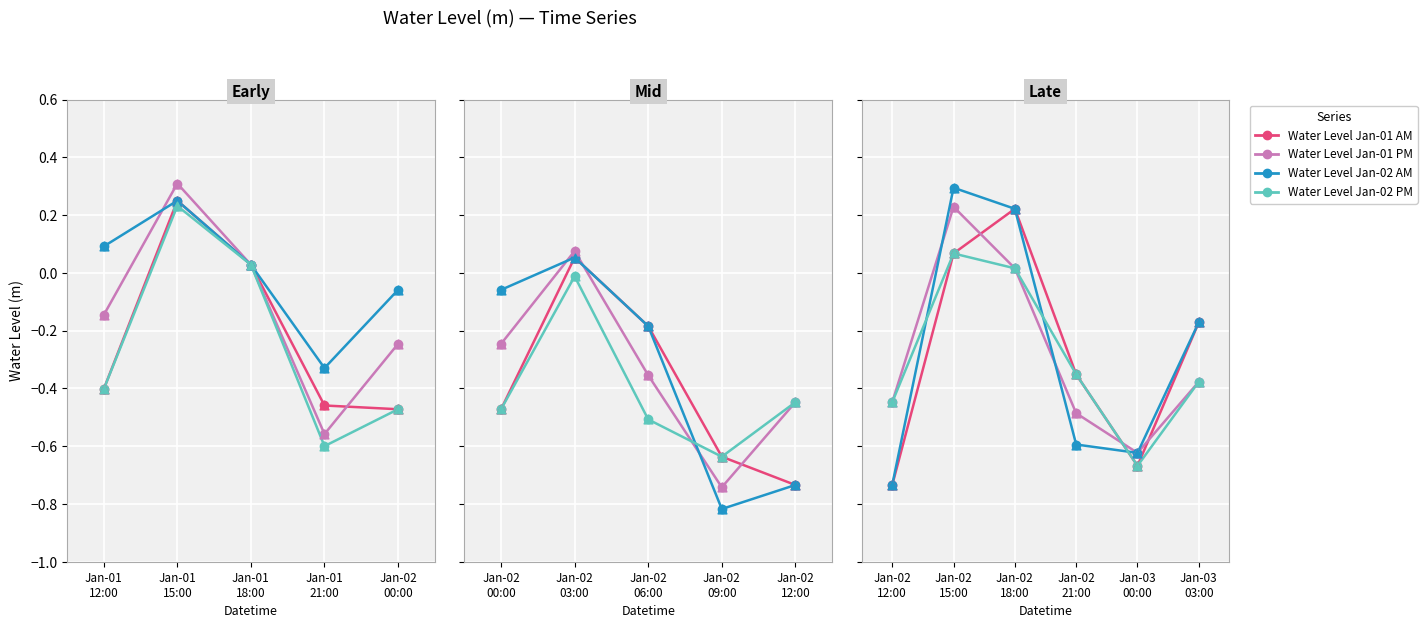

Is the value of Water Level Jan-02 PM at Jan-02 18:00 greater than the value of Water Level Jan-02 AM at Jan-02 18:00?

No